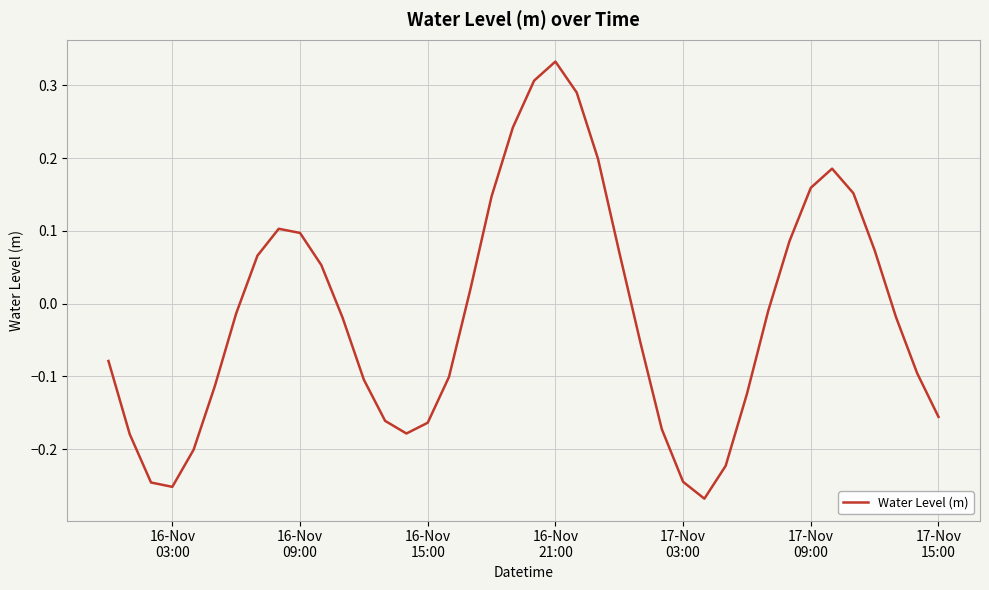

What is the difference between the maximum and minimum values?

0.6